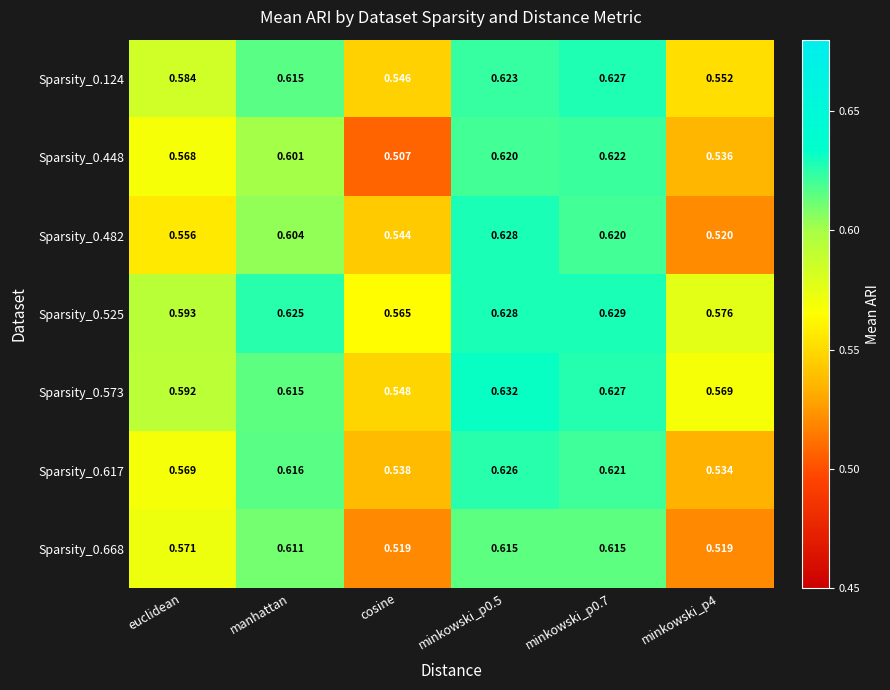

Which category has the lowest value in the Sparsity_0.448 series?

cosine